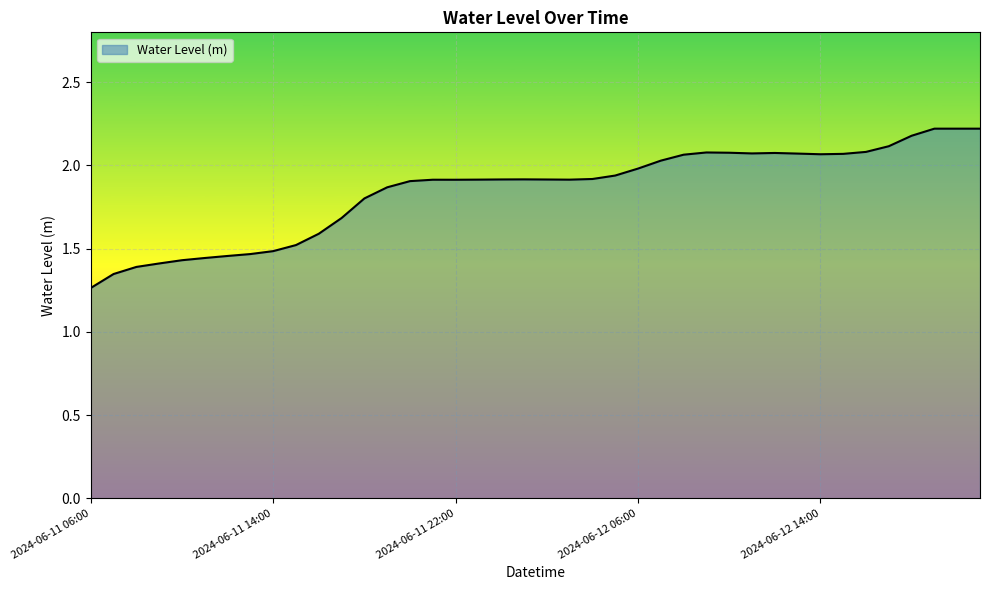

What is the difference between the maximum and minimum values?

1.0